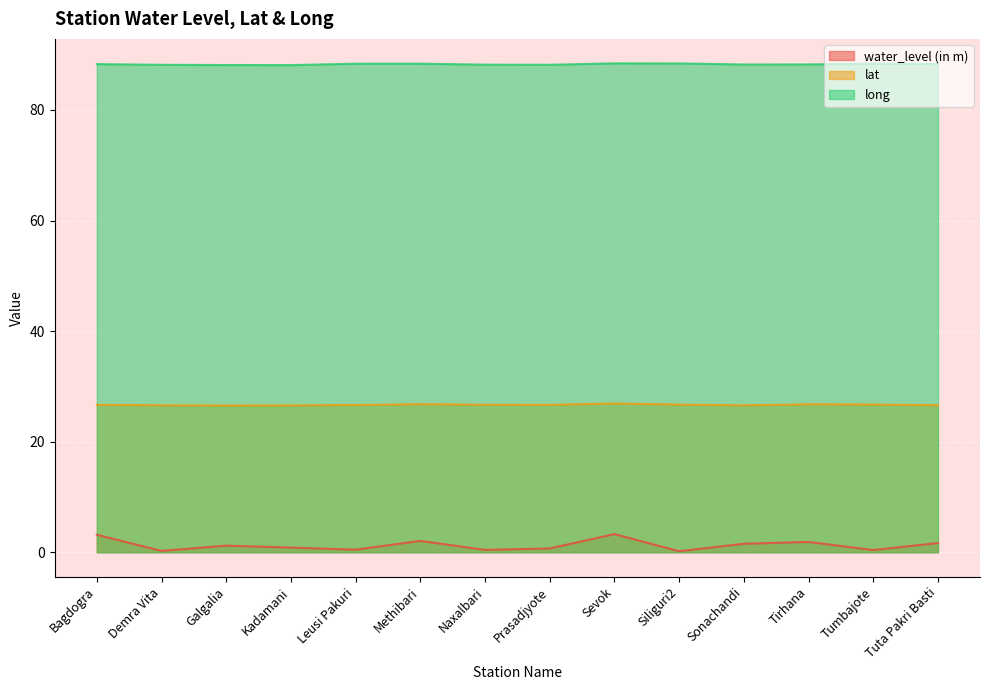

At which category does long reach its first local peak?

Methibari